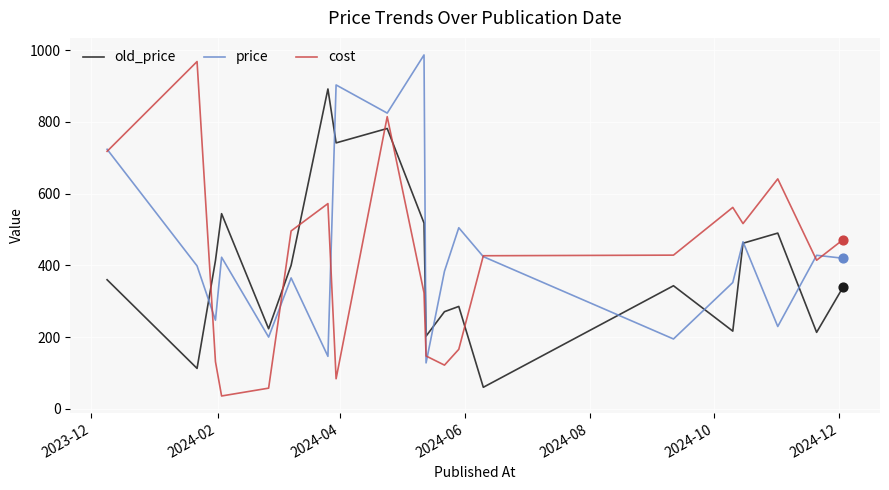

Which series has the widest spread of values?

cost